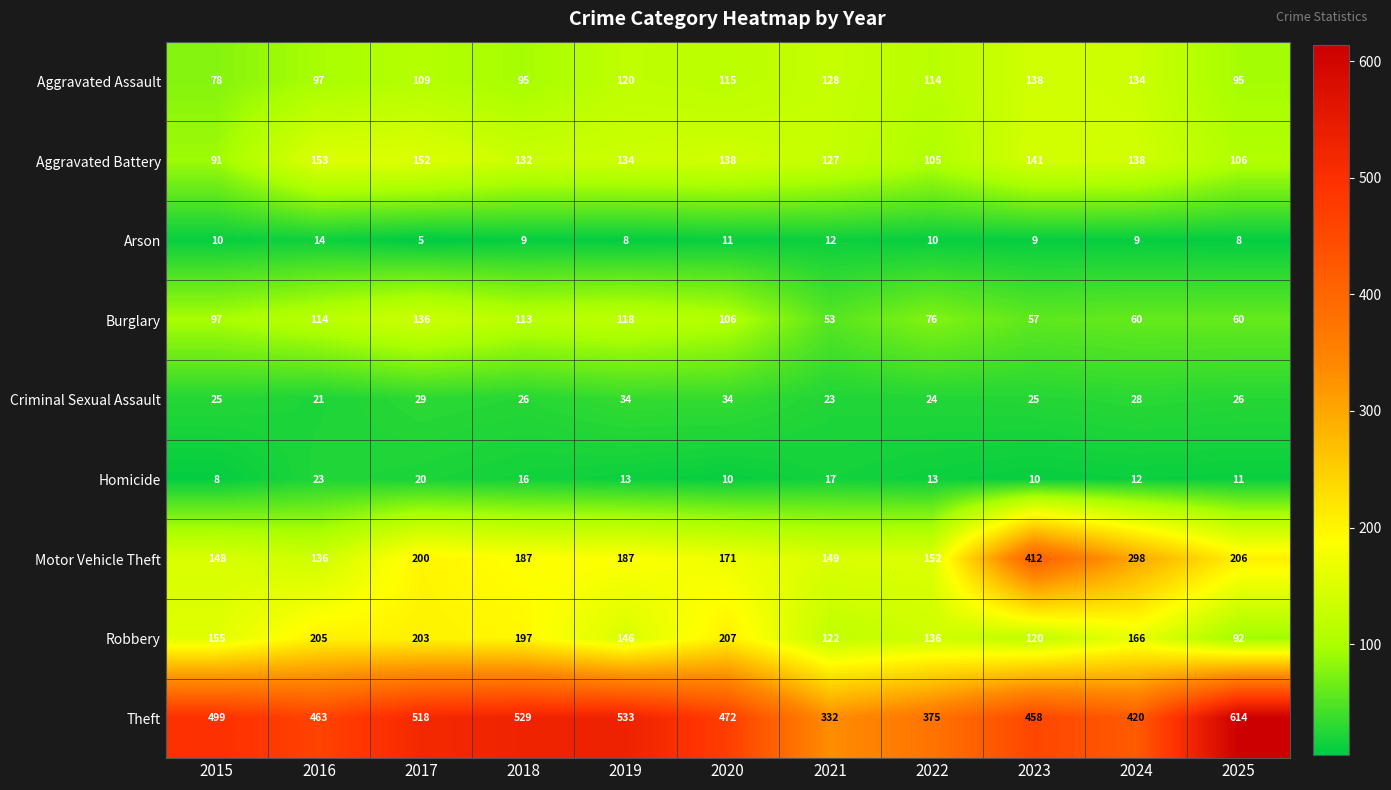

At which label does Theft first exceed 472?

2015